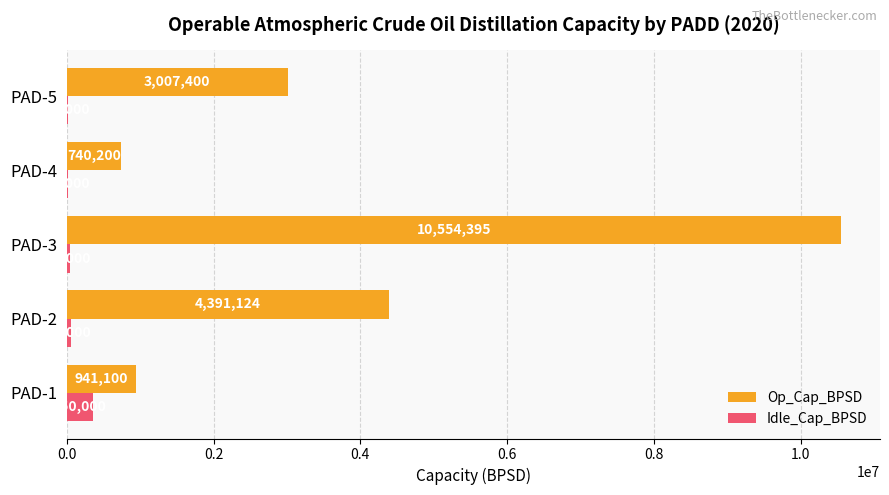

The Idle_Cap_BPSD series shows 50000 at PAD-2. True or false?

True